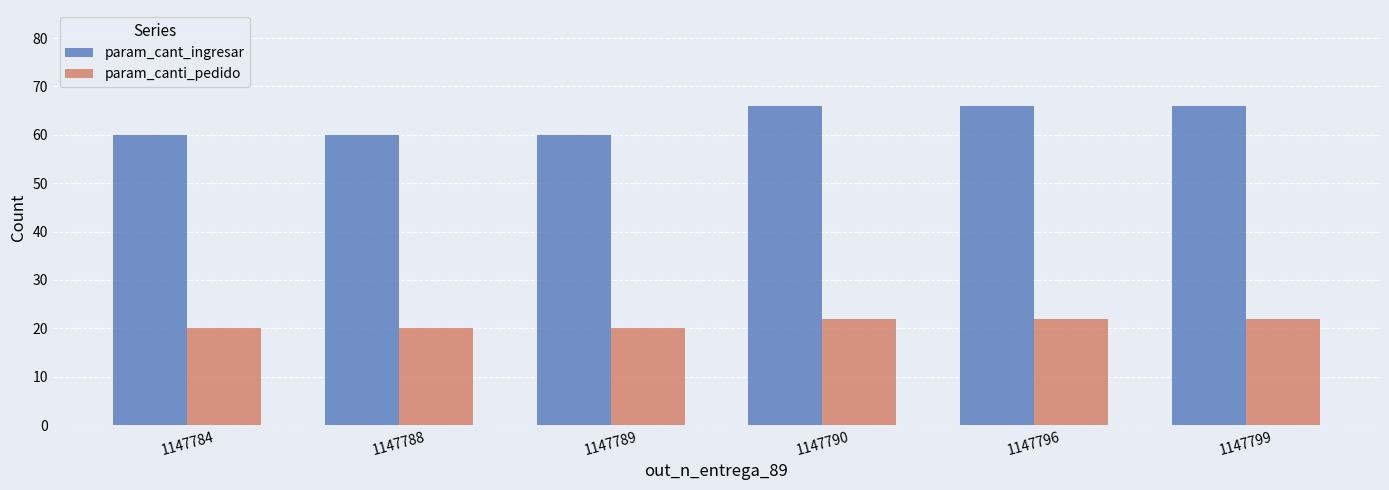

What is the total value across all series at 1147789?

80